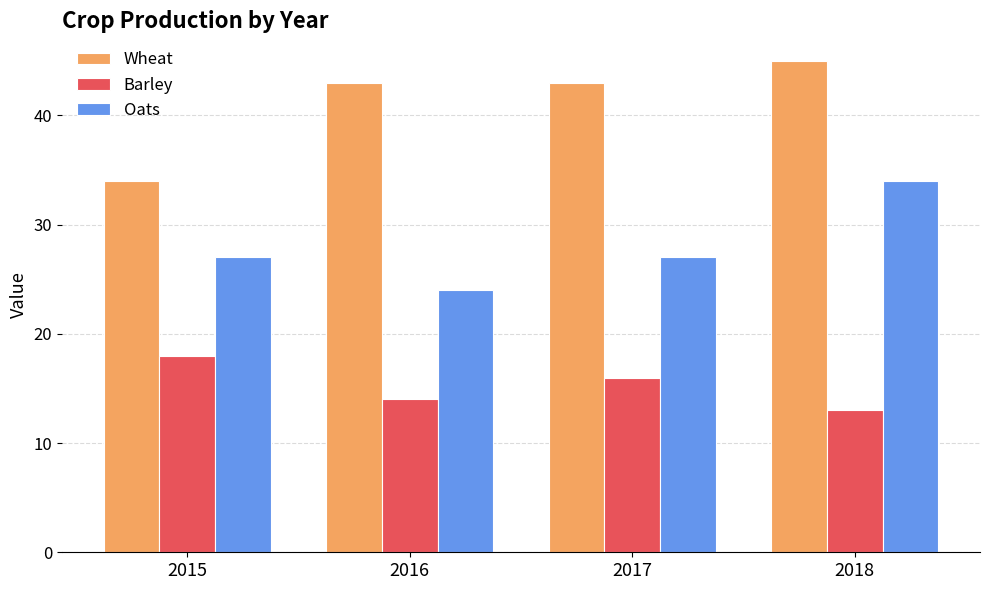

Does the chart contain stacked bars?

No